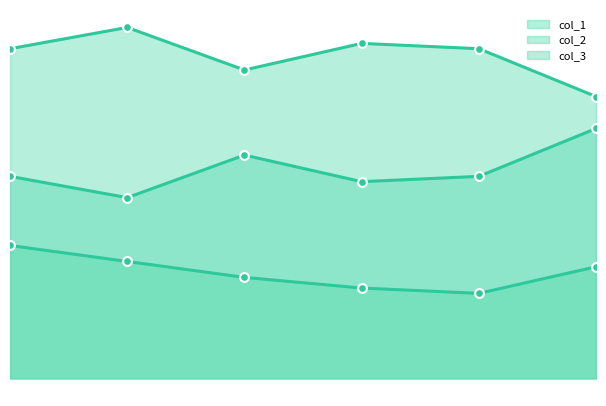

Which series contains the lowest Y value?

col_1_line